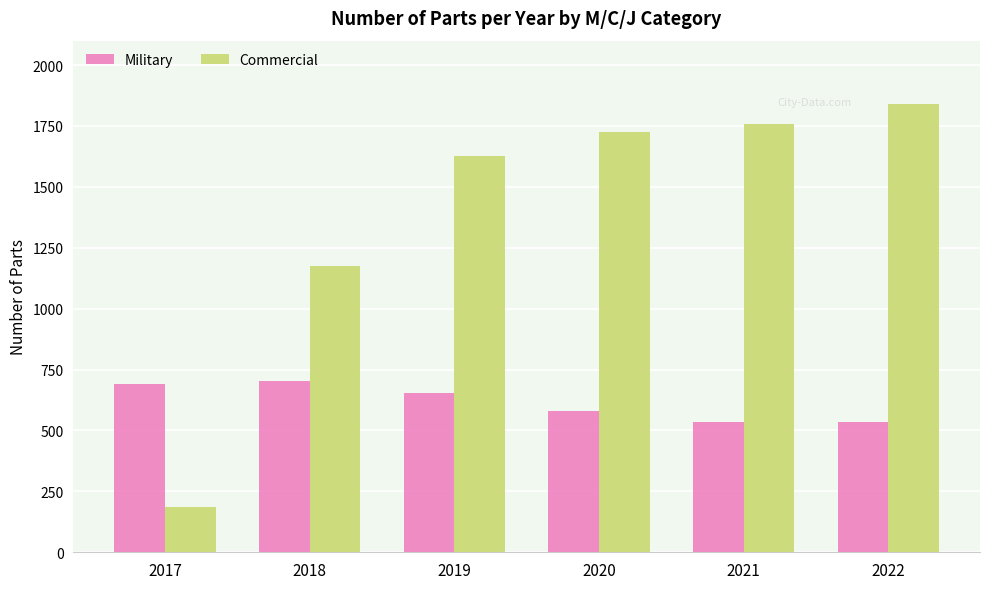

Is it true that Commercial equals 400 at 2020?

False